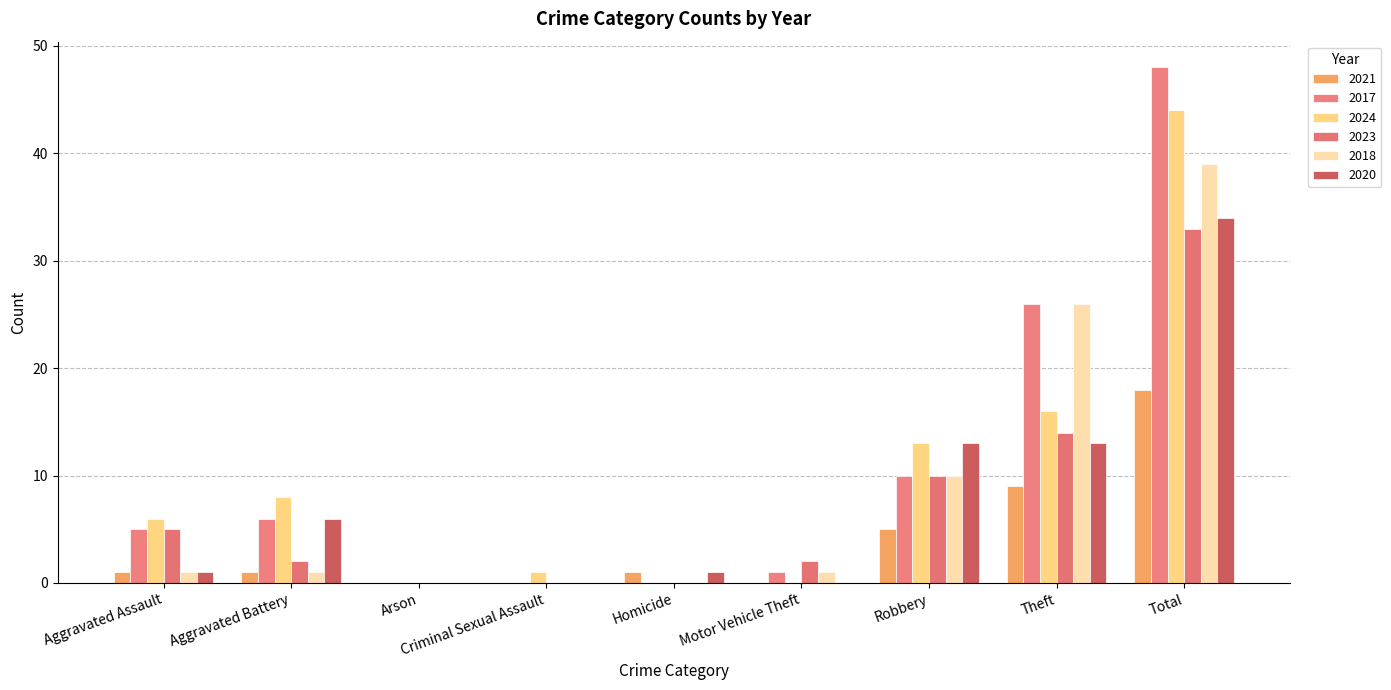

Count the number of data series in this chart.

6